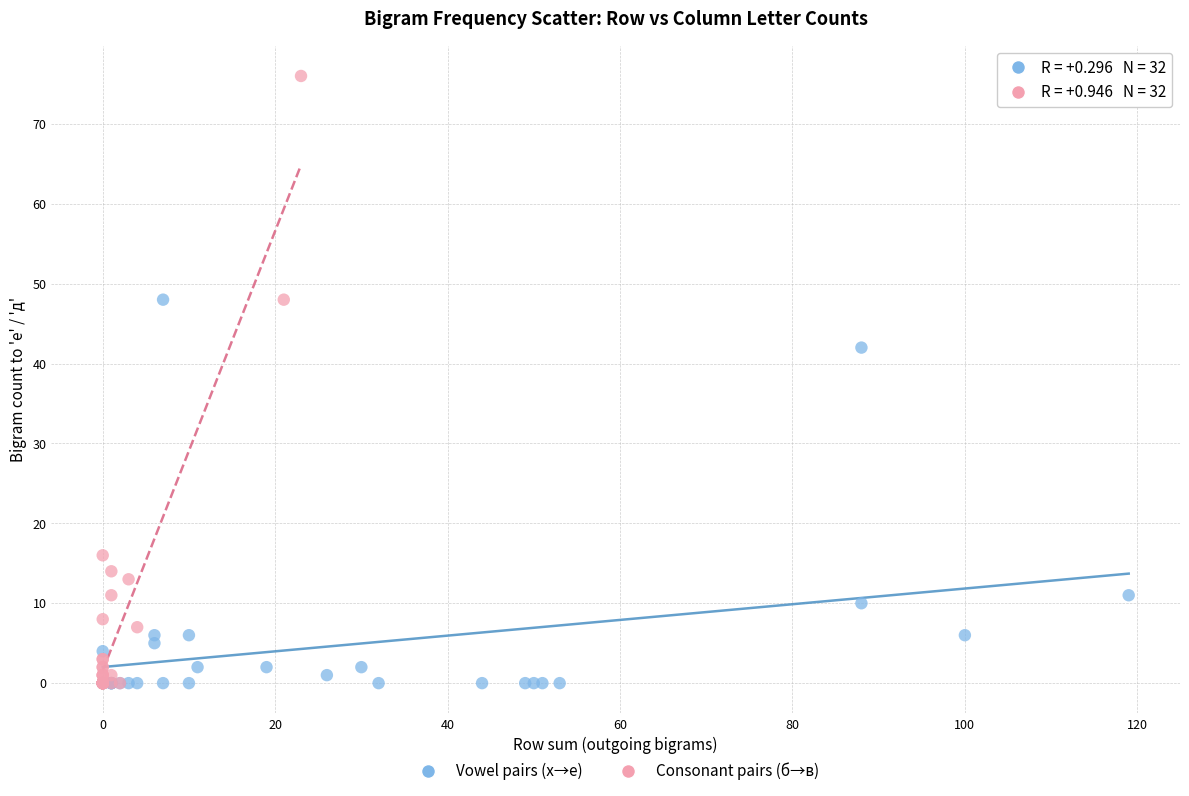

What are all the series names shown in the legend?

Vowel pairs (х→е), Consonant pairs (б→в)